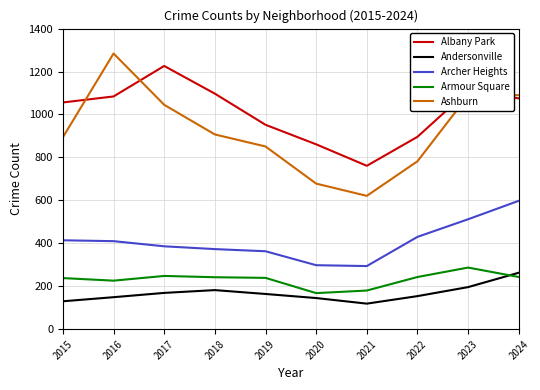

Is the value of Ashburn at 2023 greater than the value of Andersonville at 2024?

Yes